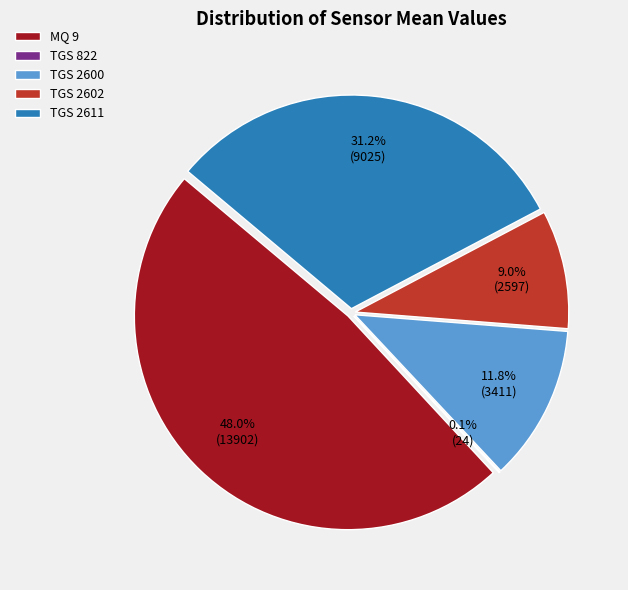

Does any single category account for the majority?

No